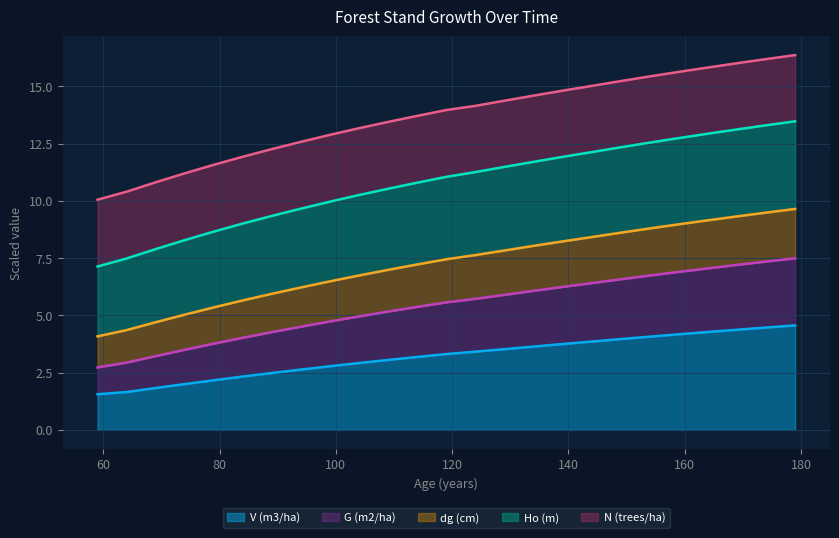

What are all the series names shown in the legend?

V (m3/ha), G (m2/ha), dg (cm), Ho (m), N (trees/ha)